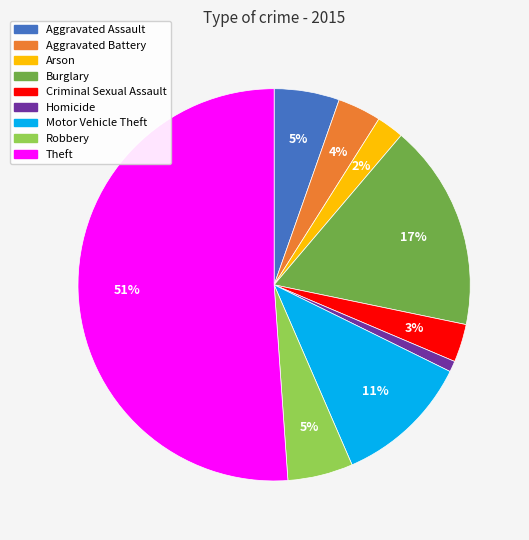

The Theft slice represents 51% of the pie. True or false?

True